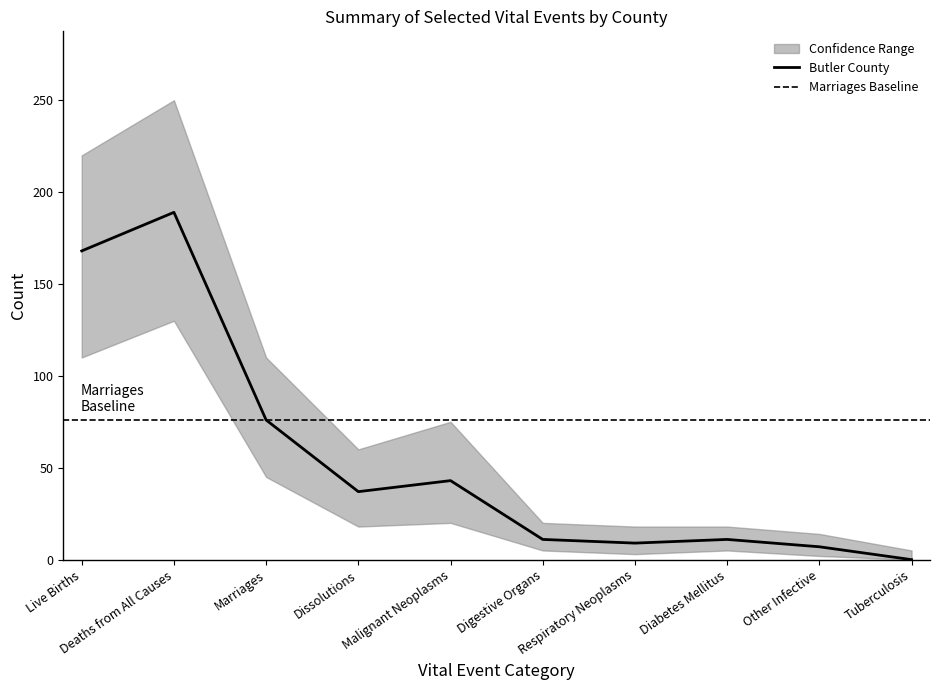

List the series in order of their peak value, highest first.

upper_bound, Butler, lower_bound